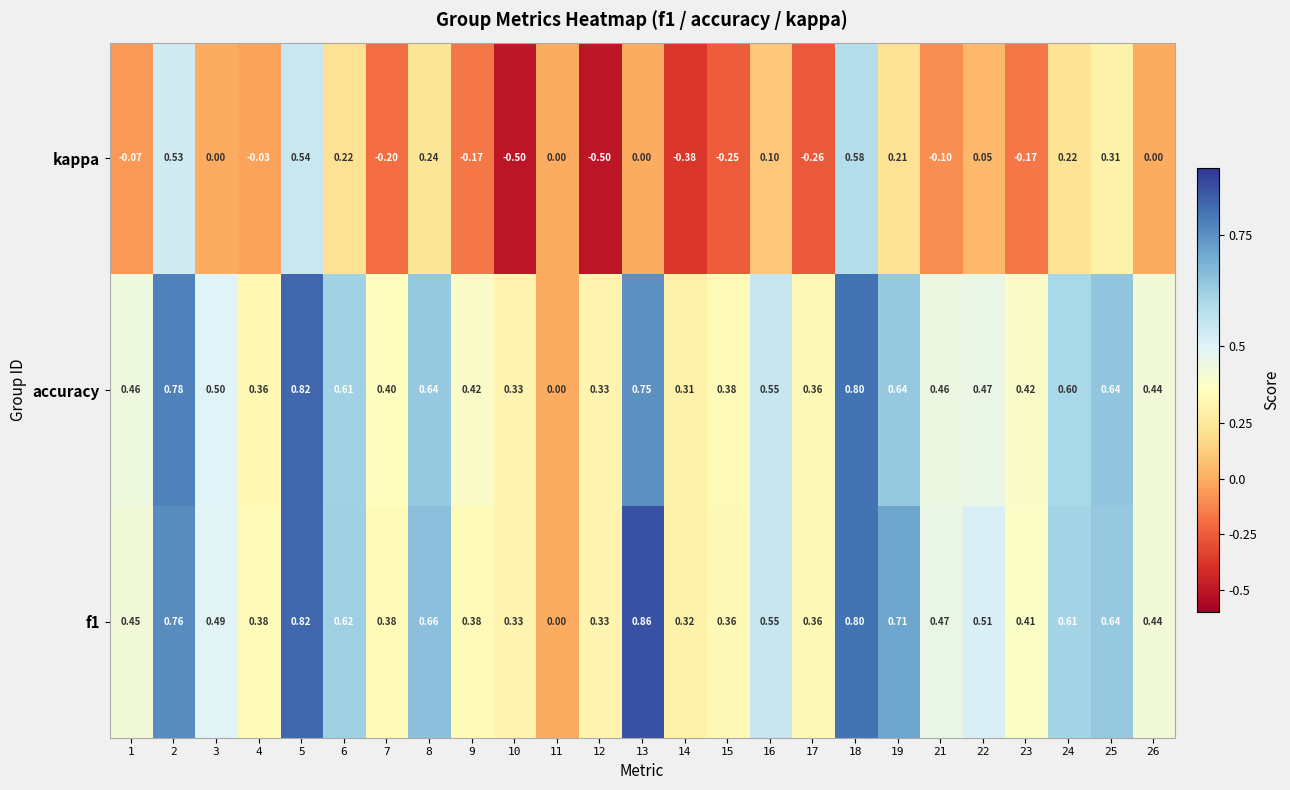

Is the value of f1 at 9 greater than the value of accuracy at 16?

No